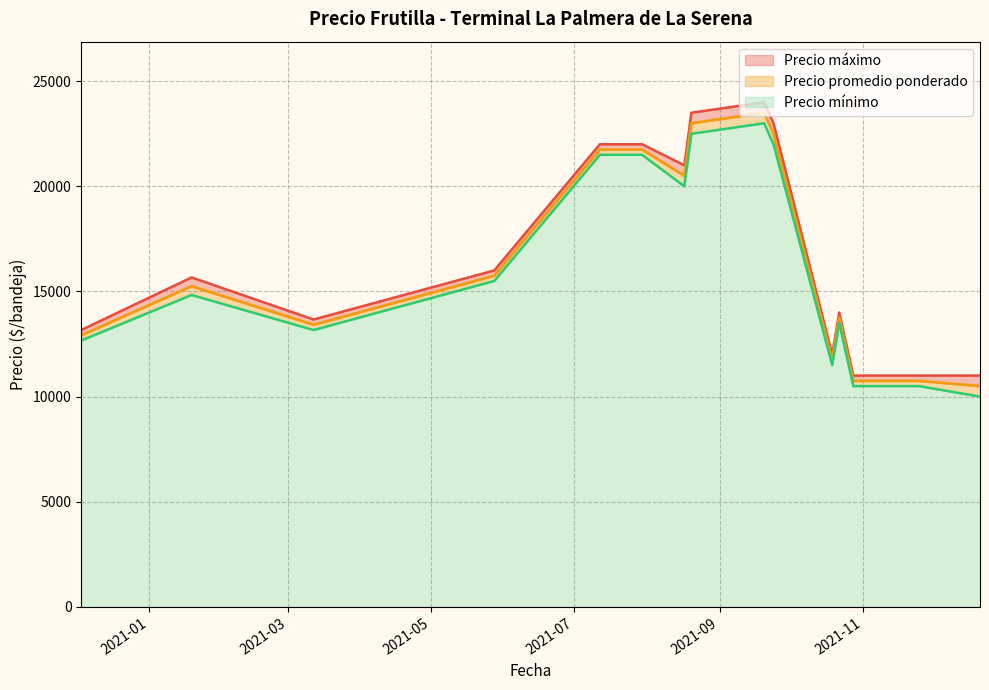

What is the spread (max minus min) of values at 2021-09-20?

1000